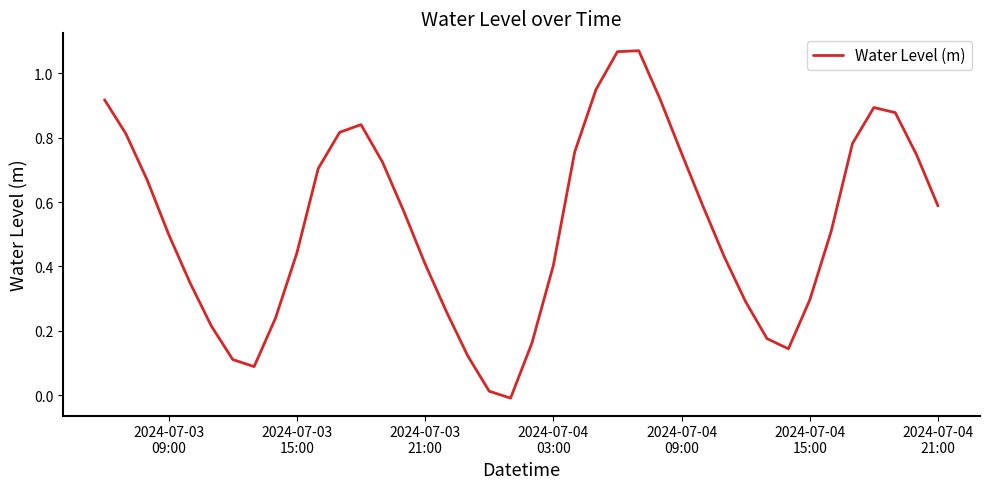

How many interior local peaks (higher than both neighbors) does the data have?

3